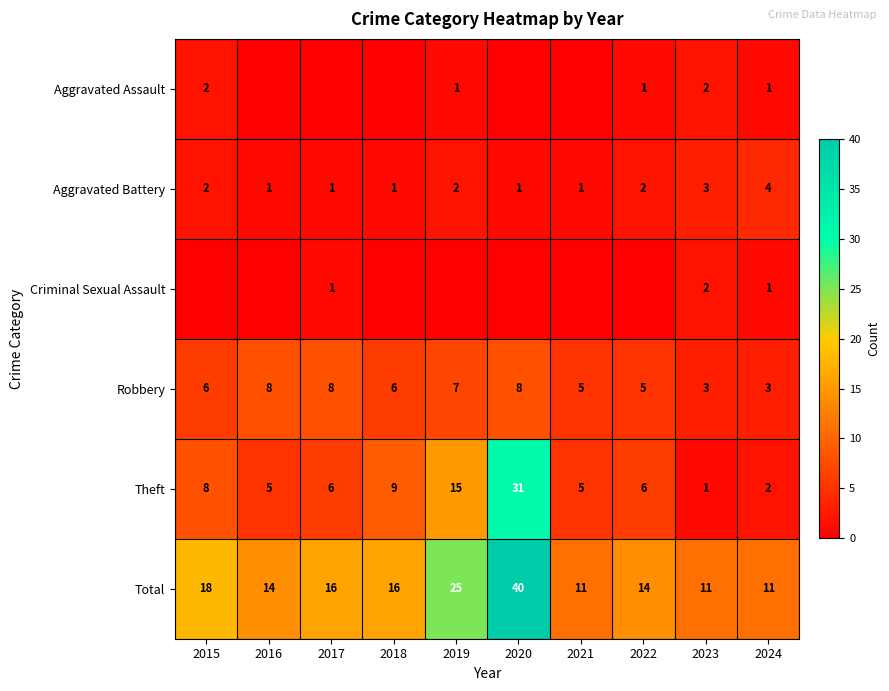

What is the approximate value of Robbery at 2019?

7